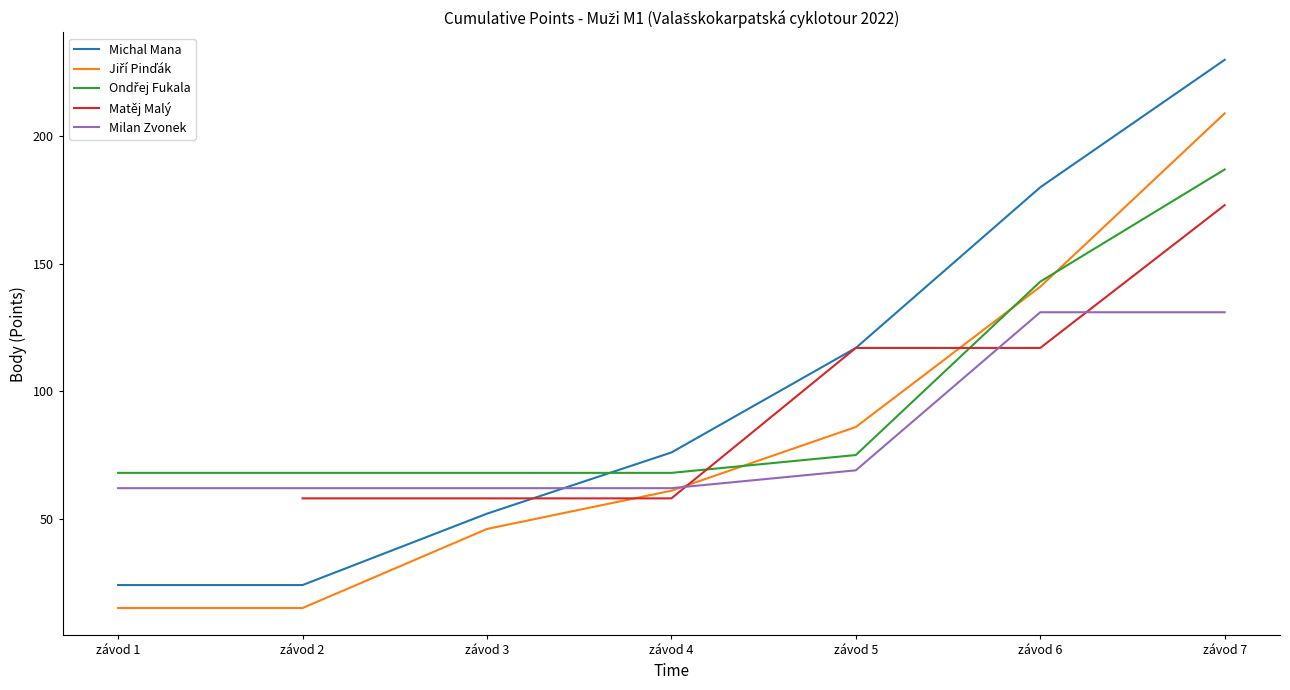

What is the value of the Milan Zvonek point at the 6th from the left?

131.0